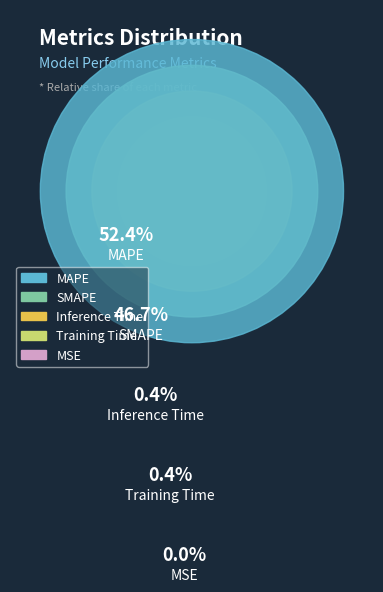

Which category has the biggest portion of the pie?

MAPE